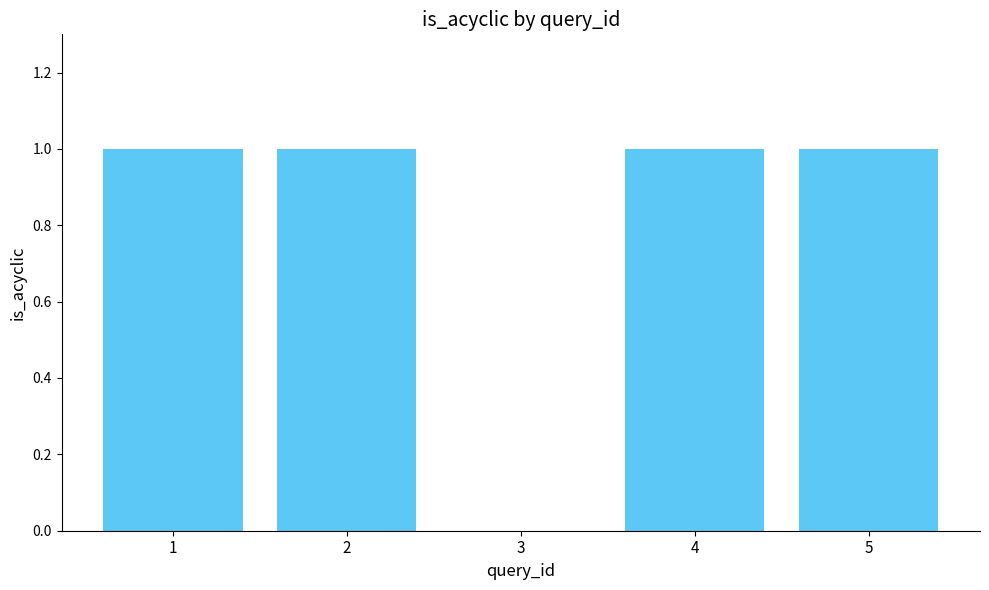

What is the greatest value displayed?

1